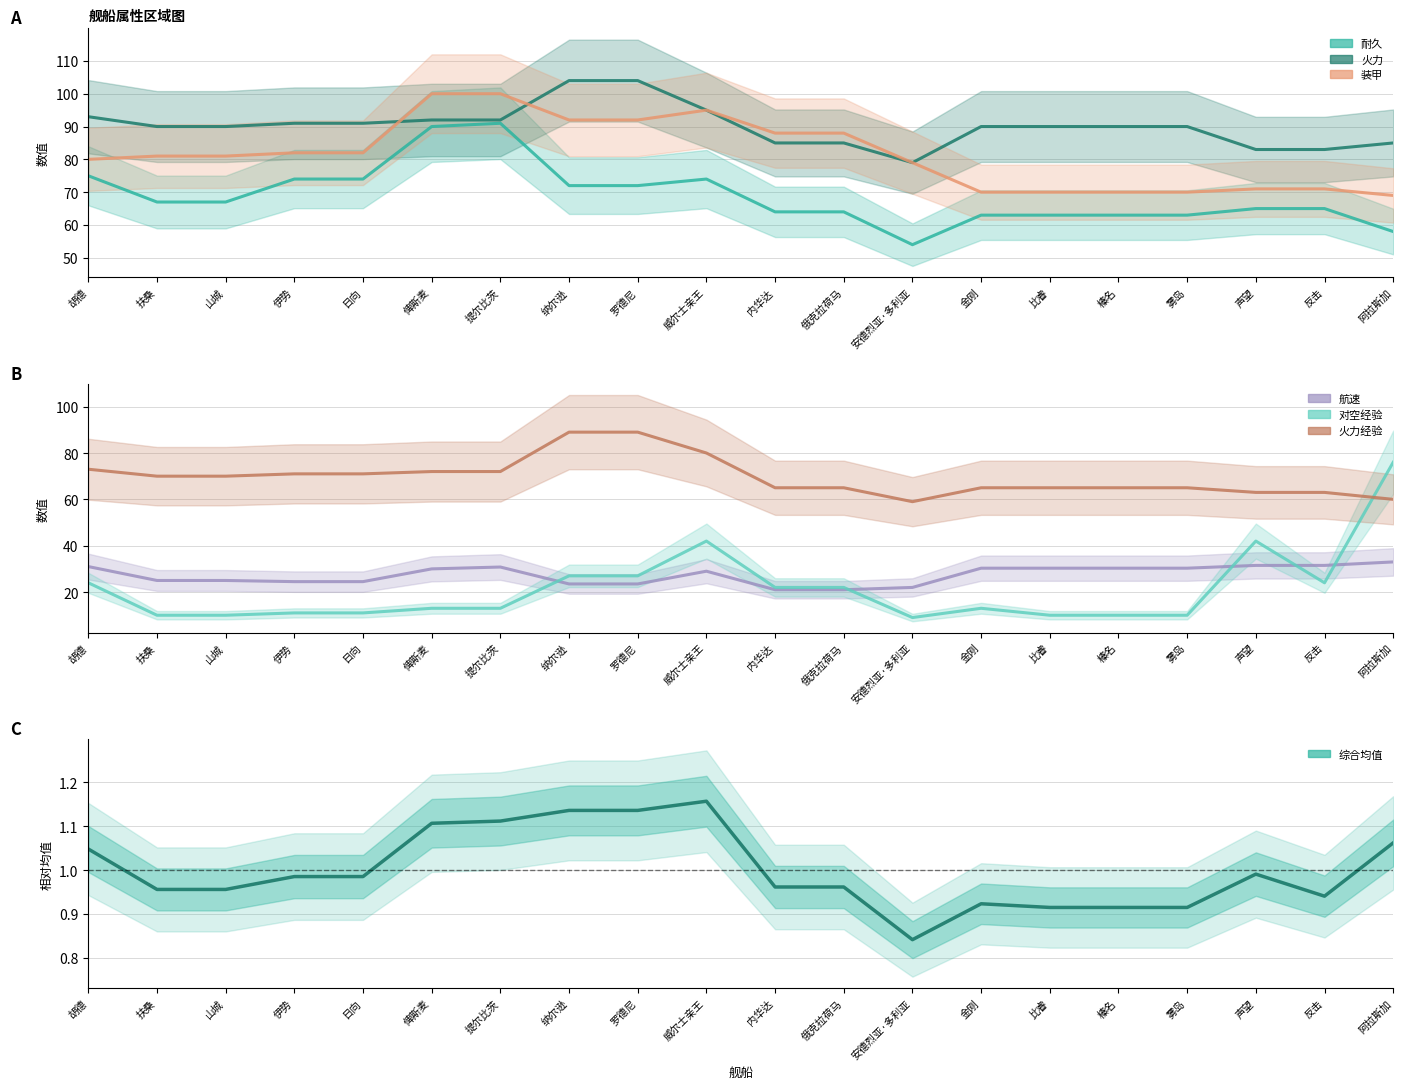

Which series has the largest total across all categories?

火力